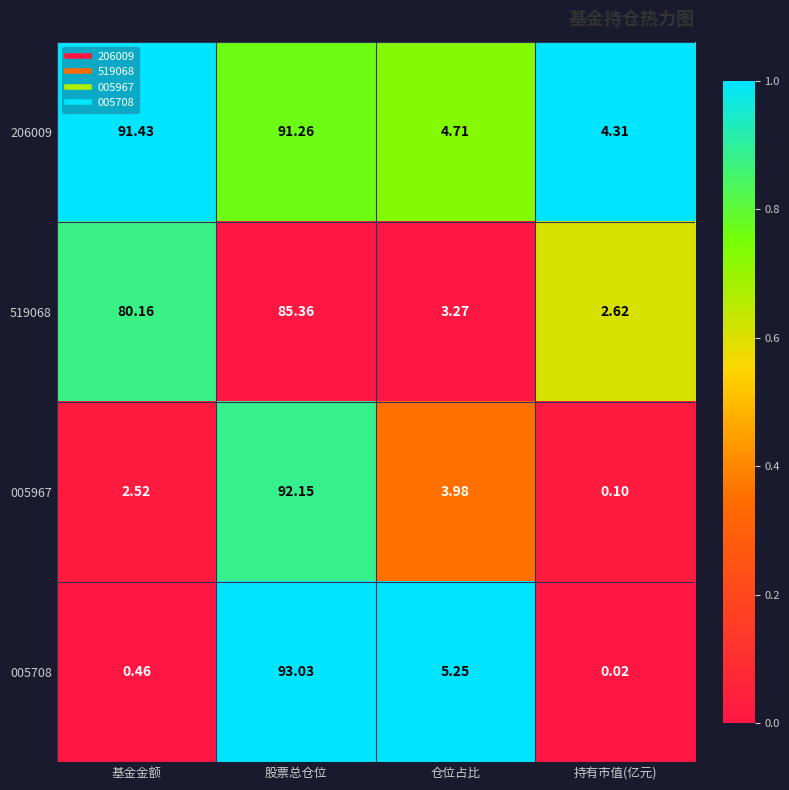

What is the spread (max minus min) of values at 股票总仓位?

7.7